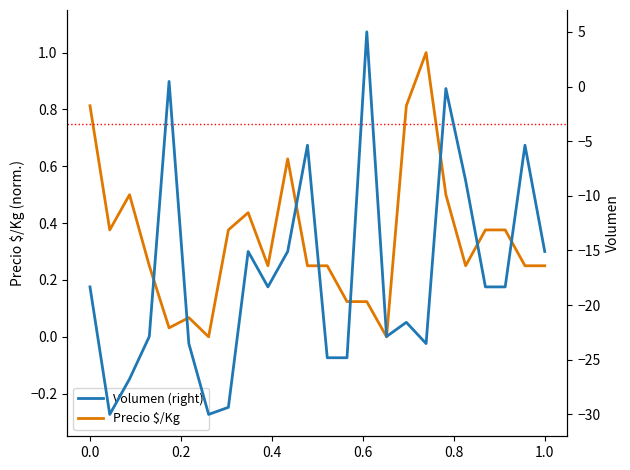

What is the difference between the maximum and minimum values in the Volumen (right) series?

35.0